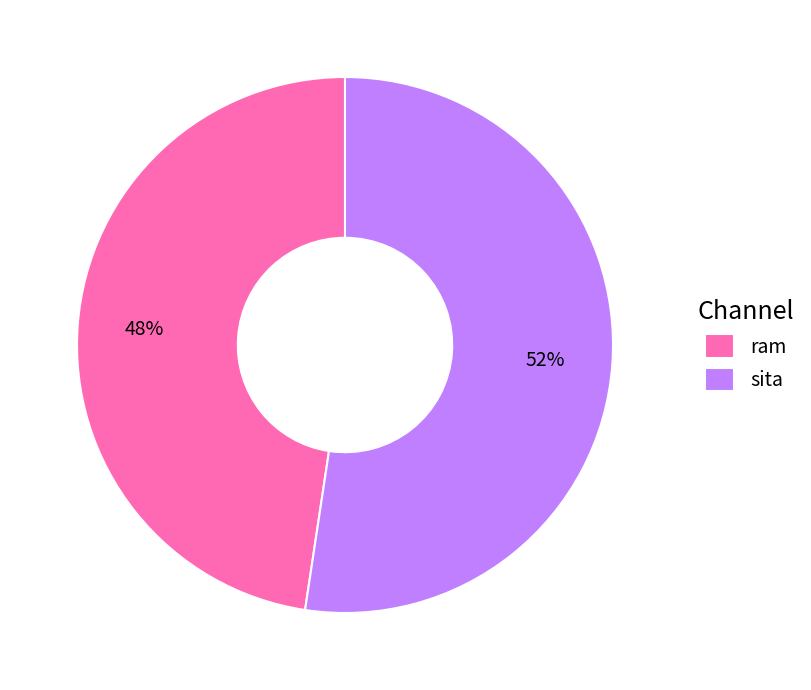

What percentage is the ram slice, to the nearest percent?

48%